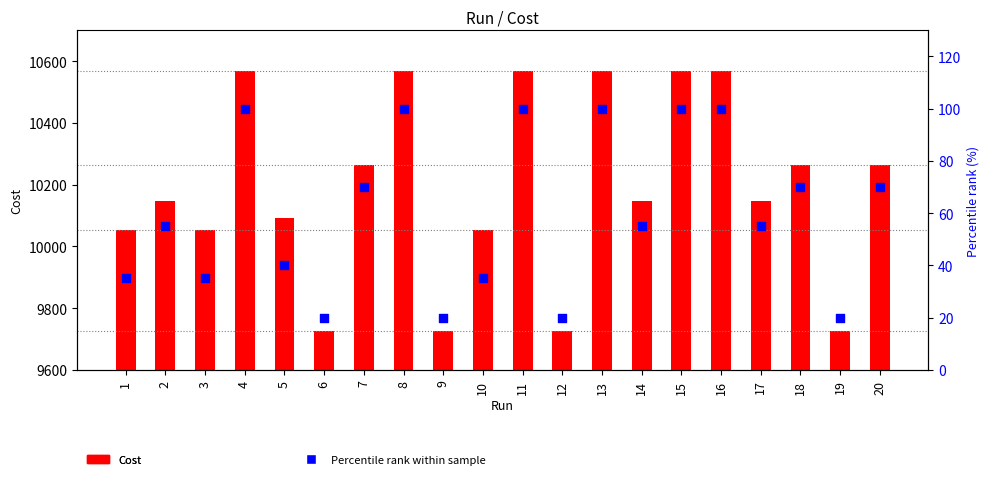

At how many categories does at least one series exceed 2517?

20